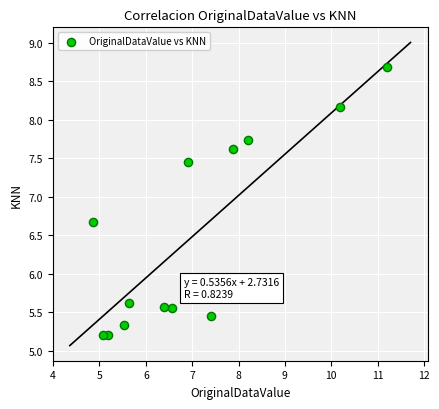

What is the range of Y values (max minus min)?

3.5